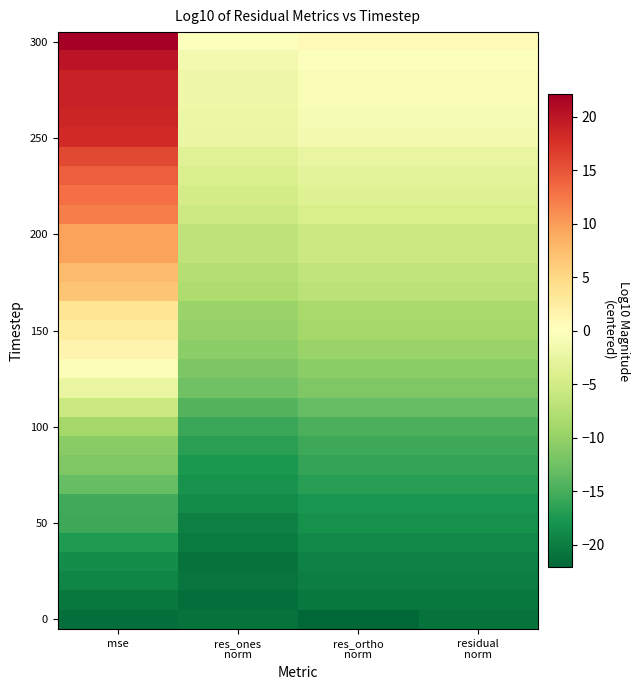

What is the spread (max minus min) of values at residual
norm?

21.7